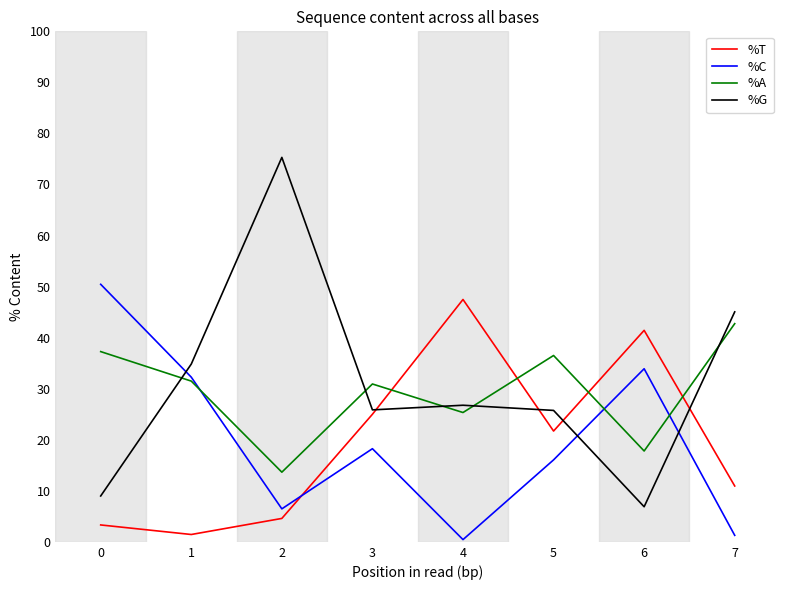

At how many categories does at least one series exceed 73?

1